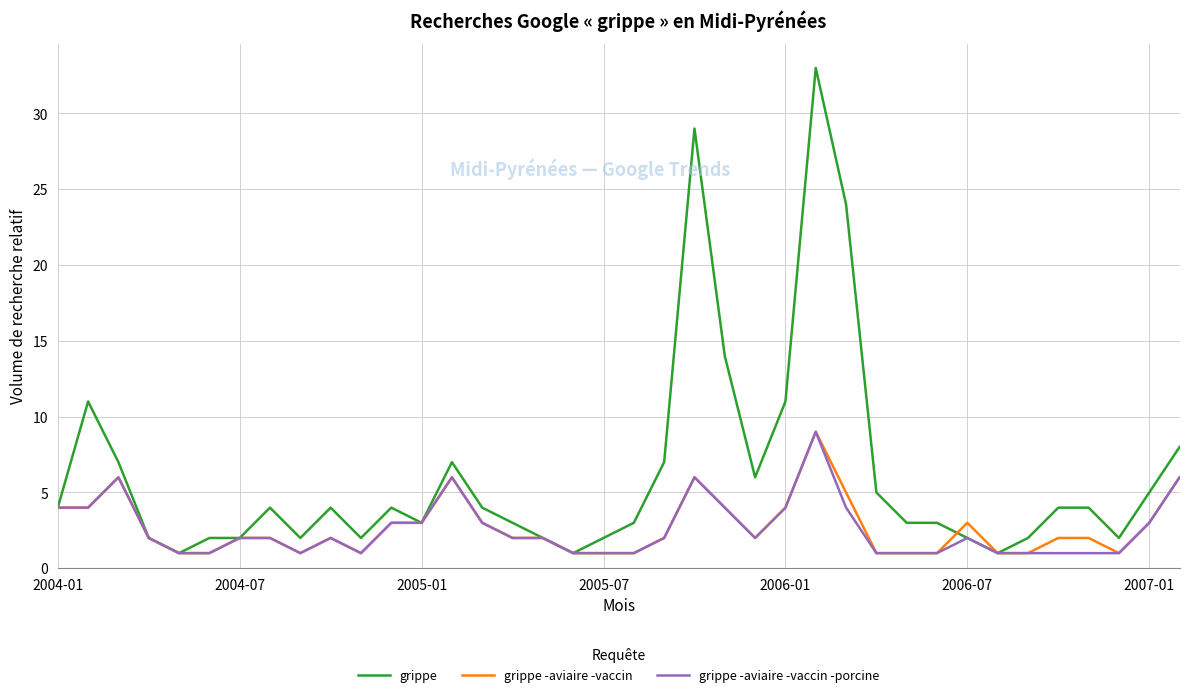

Which series has the largest total across all categories?

grippe